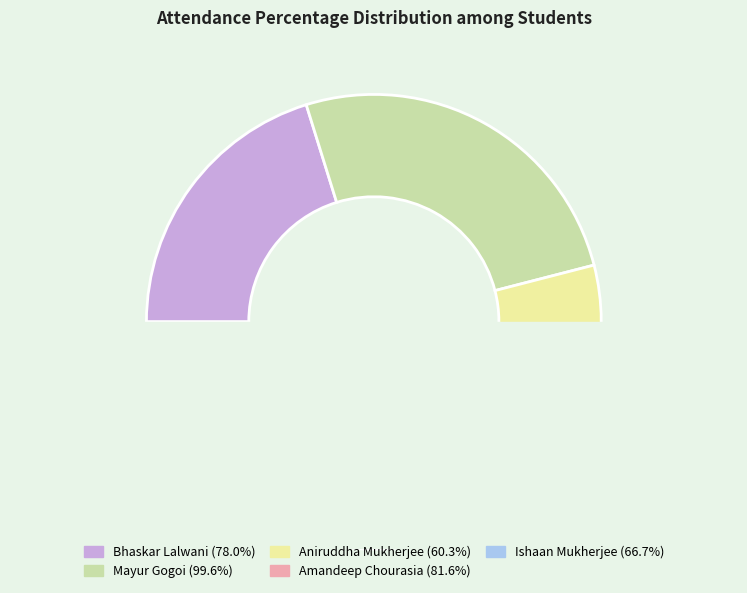

What portion of the pie excludes Ishaan Mukherjee?

82.7%